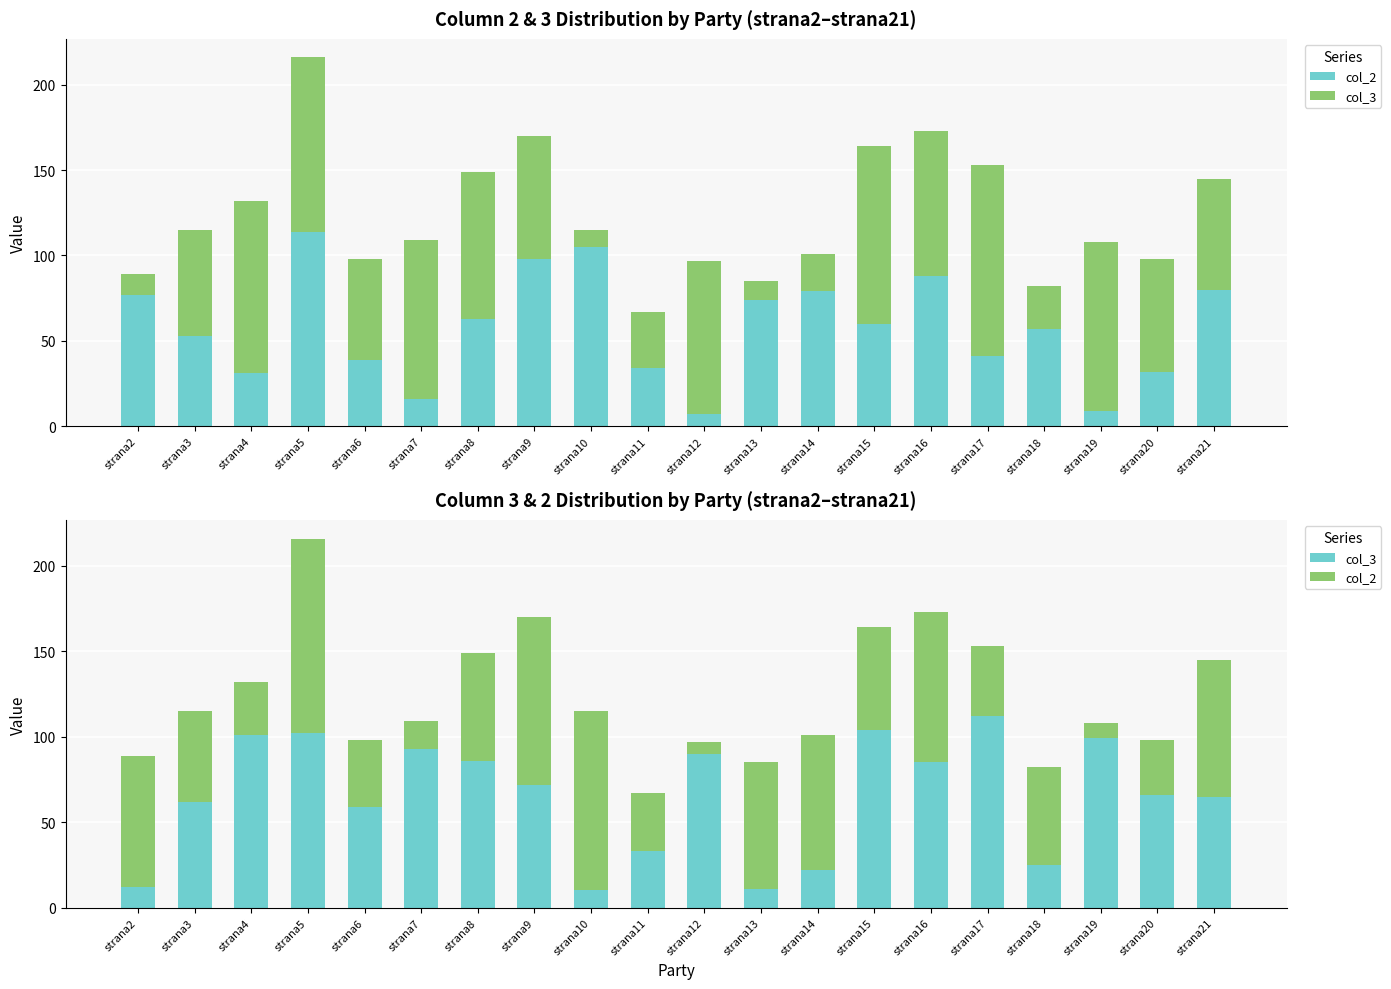

What is the sum of all col_3 values?

1309